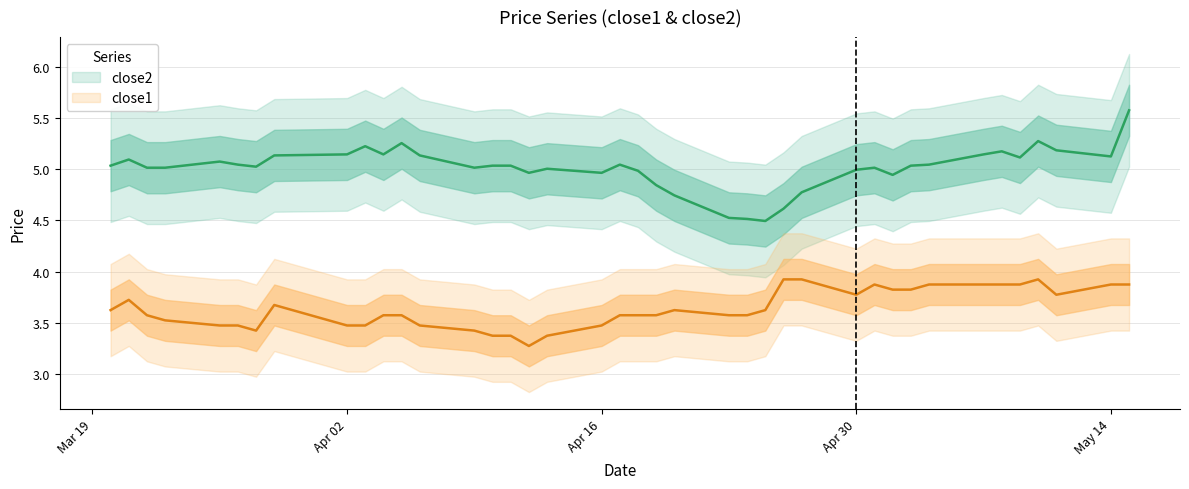

In close2, how many points are lower than both neighbors (excluding endpoints)?

9